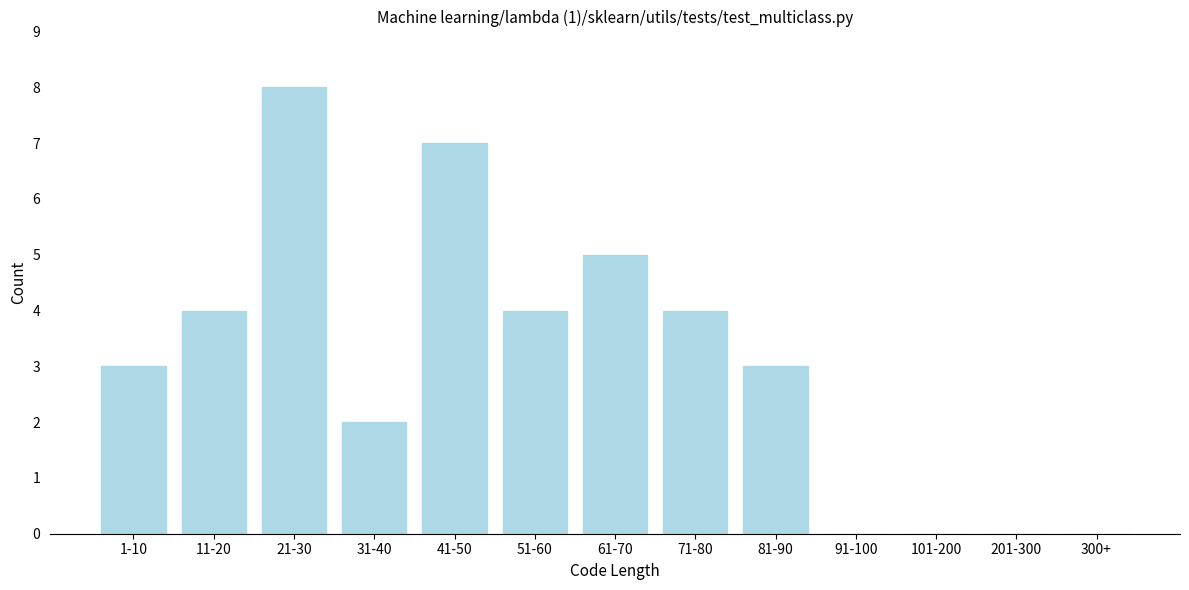

Reading right to left, what are all the values shown in this chart?

300+=0	201-300=0	101-200=0	91-100=0	81-90=3	71-80=4	61-70=5	51-60=4	41-50=7	31-40=2	21-30=8	11-20=4	1-10=3